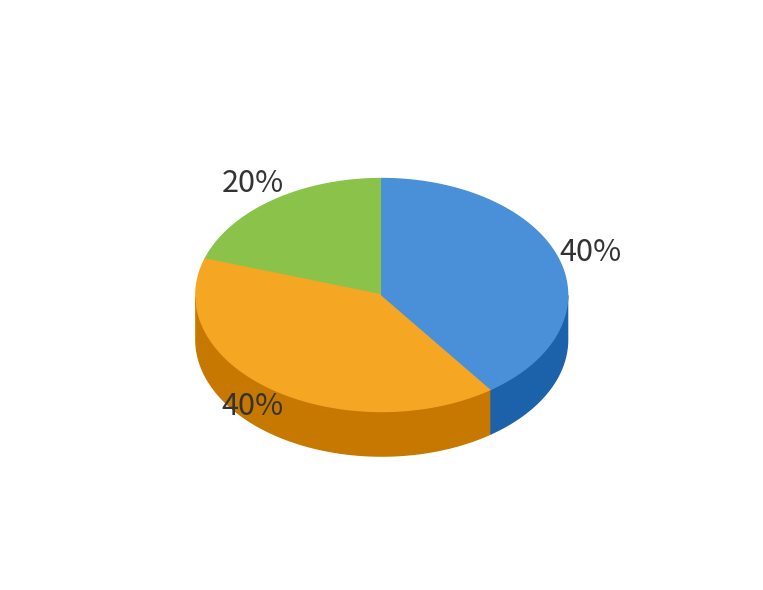

Count the number of slices in the pie.

3